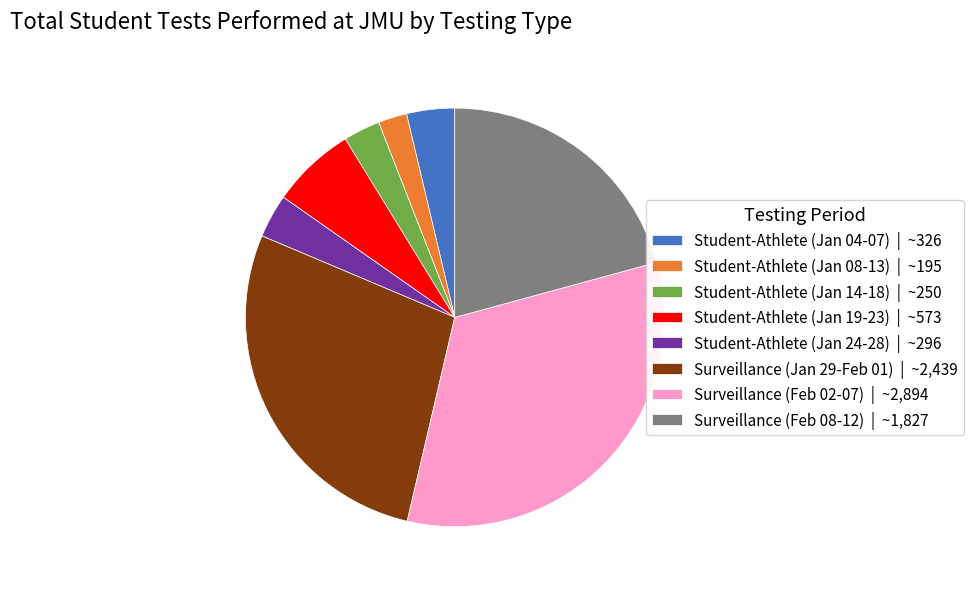

Is there a majority slice in this chart?

No